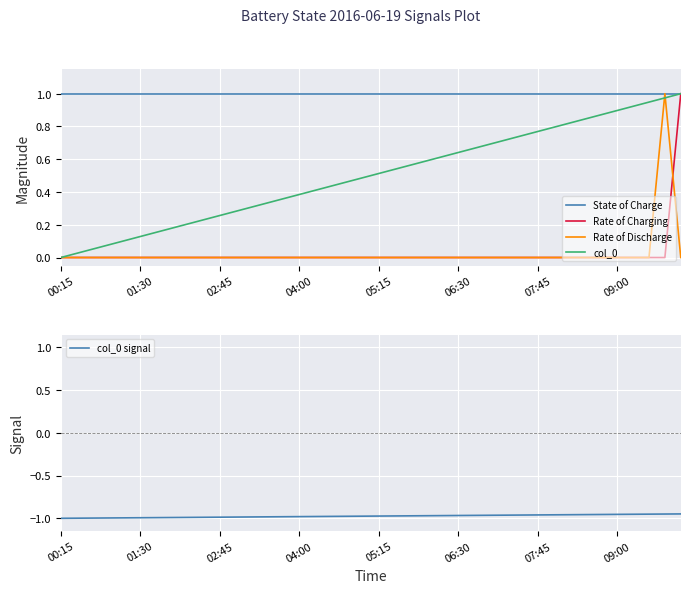

The value of State of Charge at 01:30 is 1.7. True or false?

False